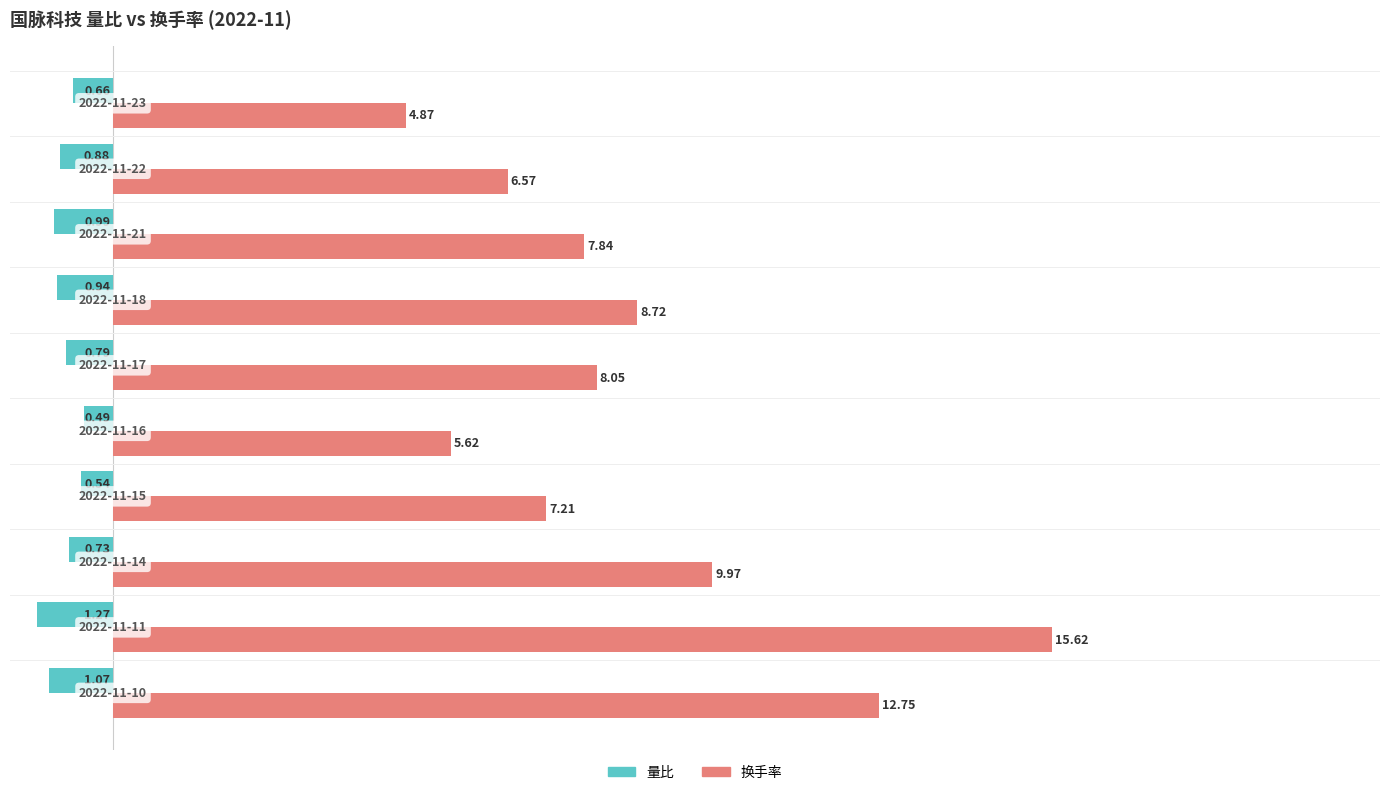

How many series are shown in this chart?

2